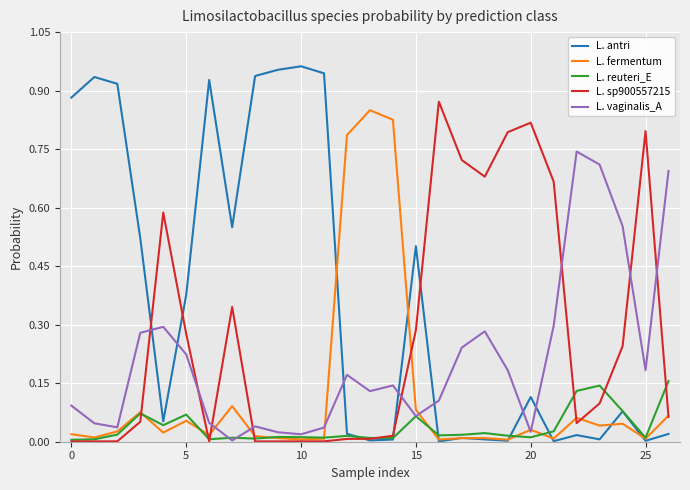

How many times do L. vaginalis_A and L. antri cross each other?

7